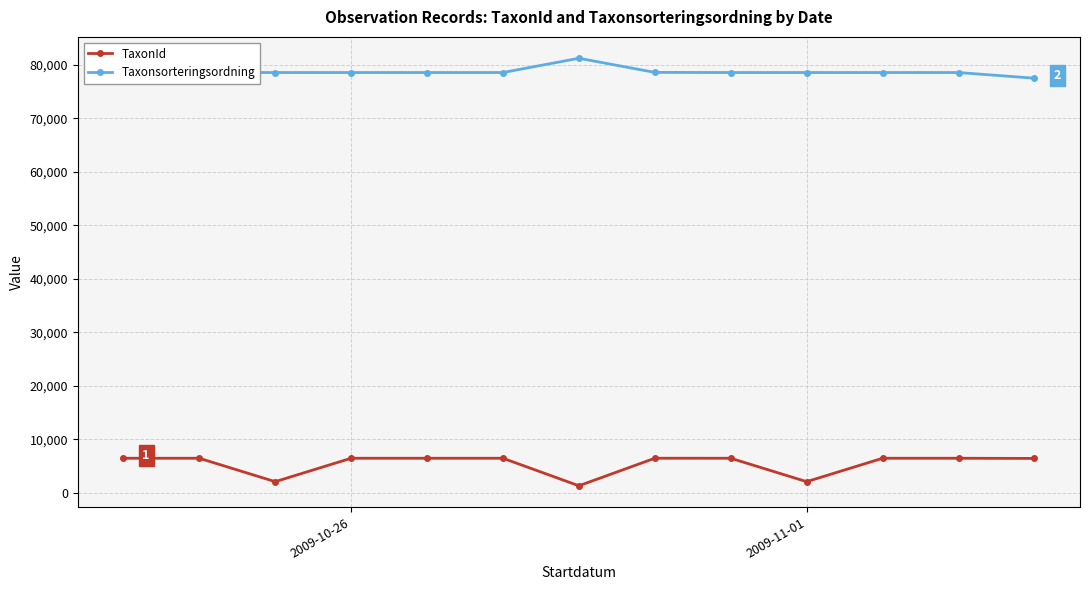

Rank the series by their maximum value, from highest to lowest.

Taxonsorteringsordning, TaxonId